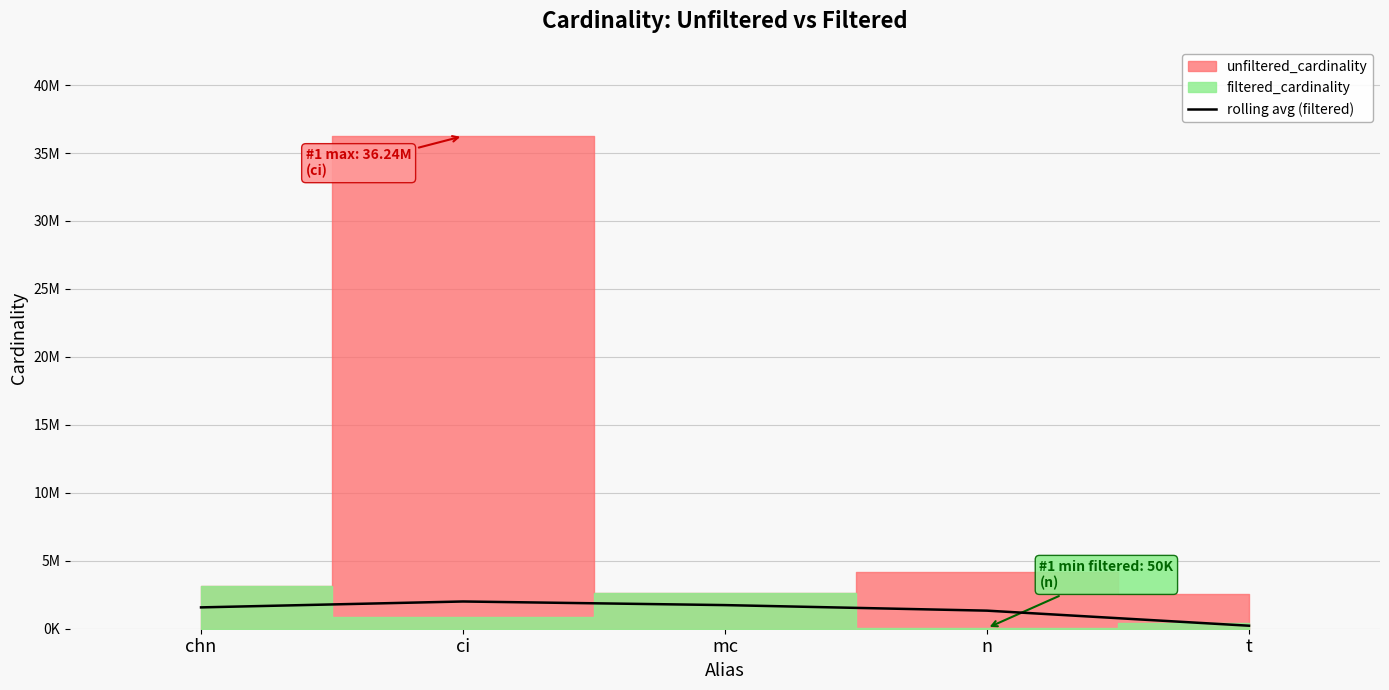

Reading right to left, transcribe all the data shown in this chart.

220838.5	1329570.0	1738303.0	2003908.0	1570169.5